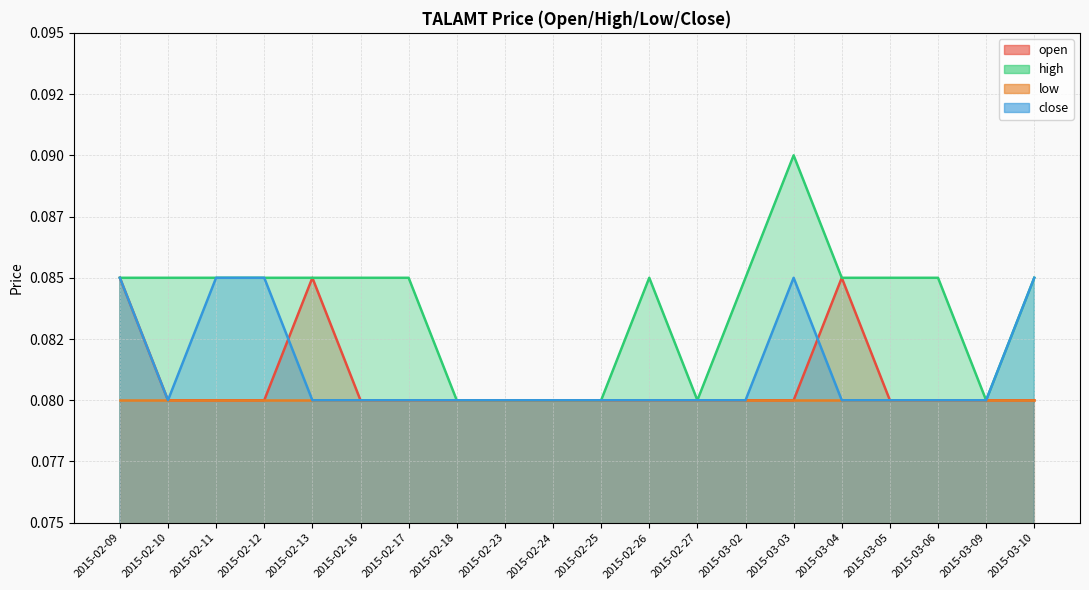

How many intersections are there between open and close?

2